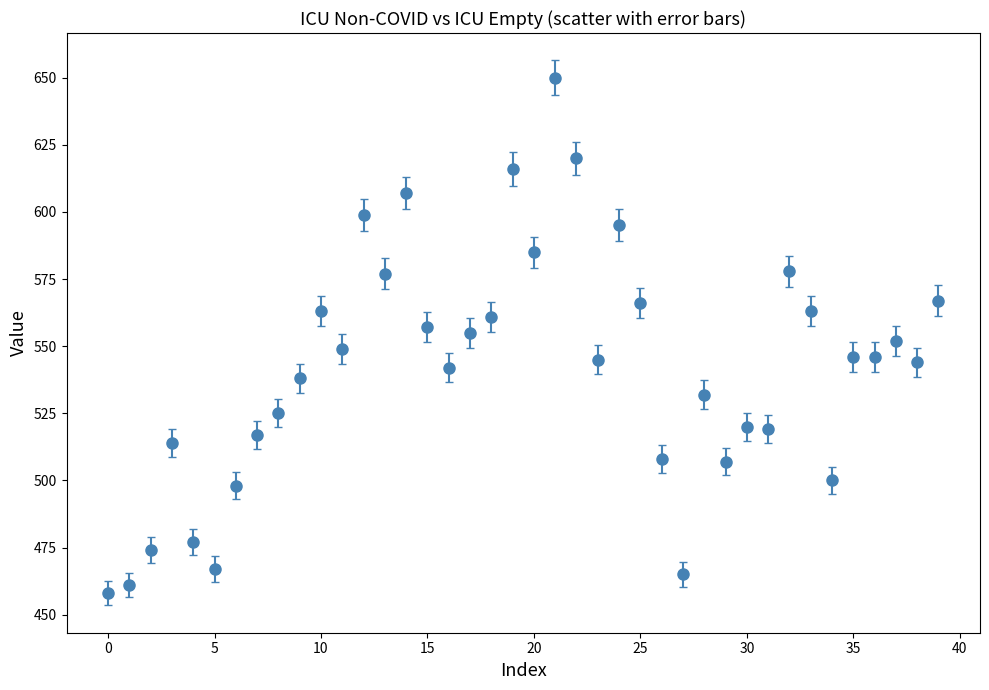

What is the maximum value shown in the chart?

650